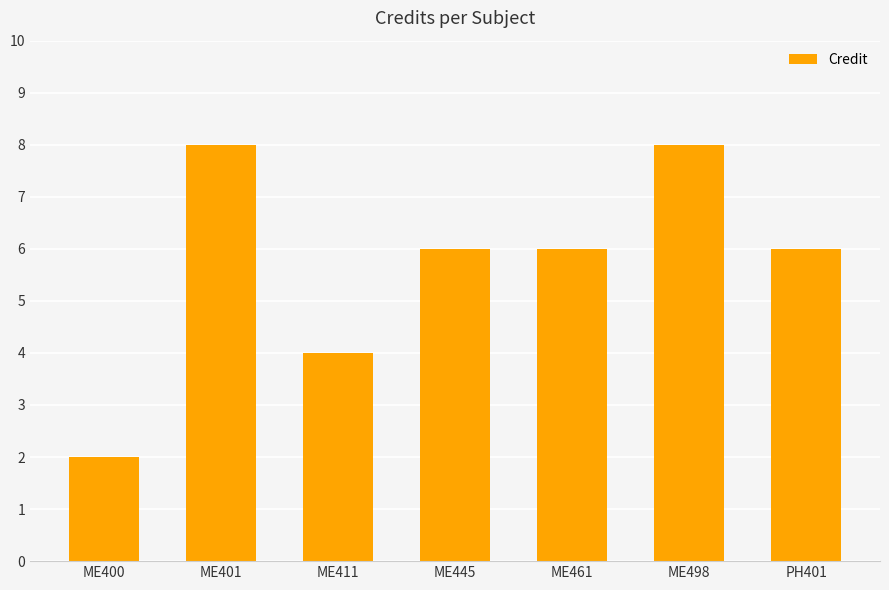

What is the average value?

6